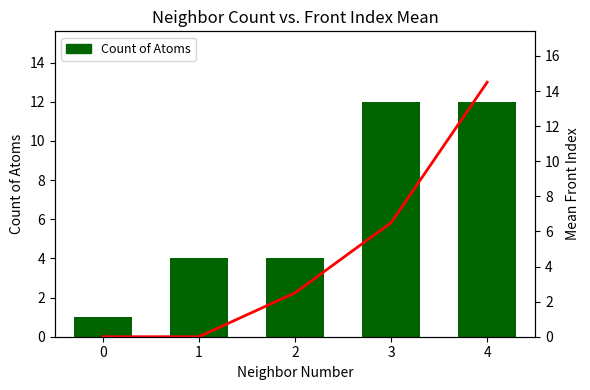

List the series in order of their peak value, highest first.

Mean Front Index, Count of Atoms